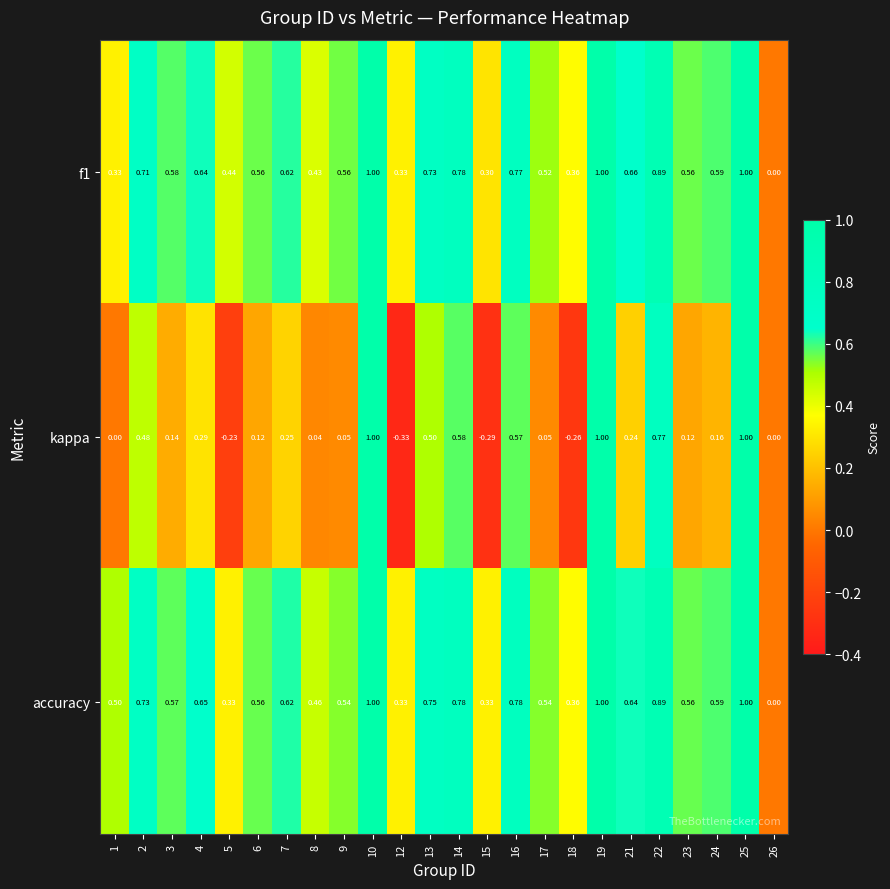

Which series has the largest total across all categories?

accuracy